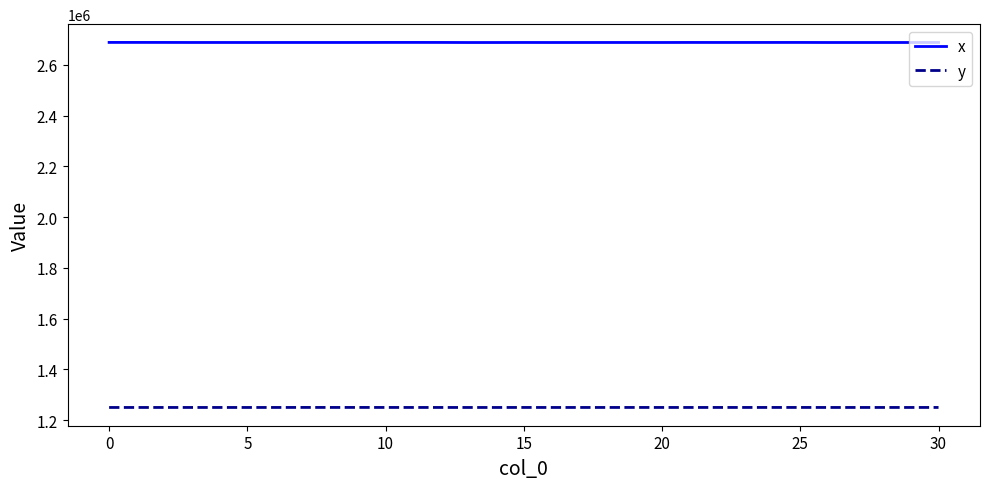

What is the difference between the maximum and minimum values in the y series?

173.9